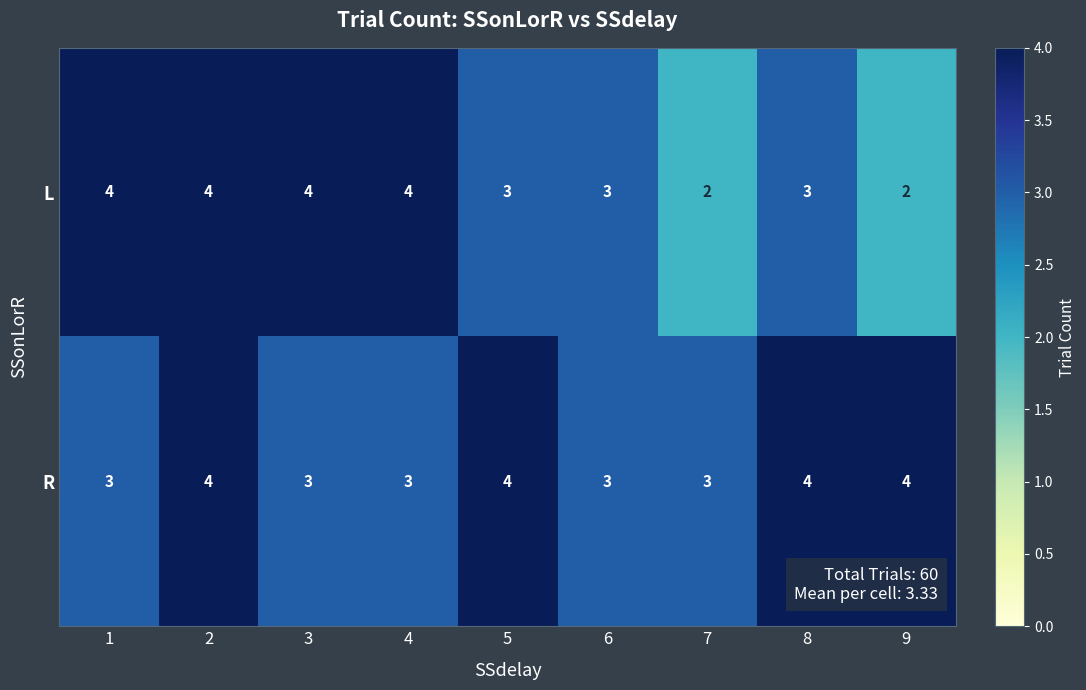

Read the R value at 1.

3